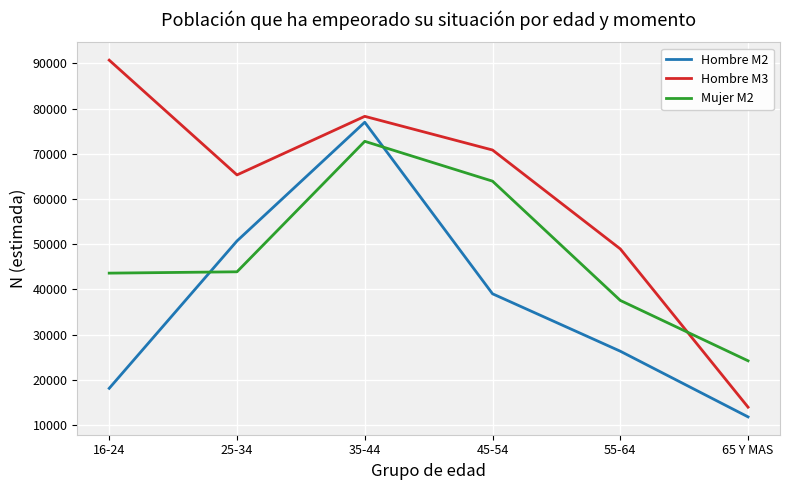

Where do Mujer M2 and Hombre M2 first cross each other?

16-24 and 25-34